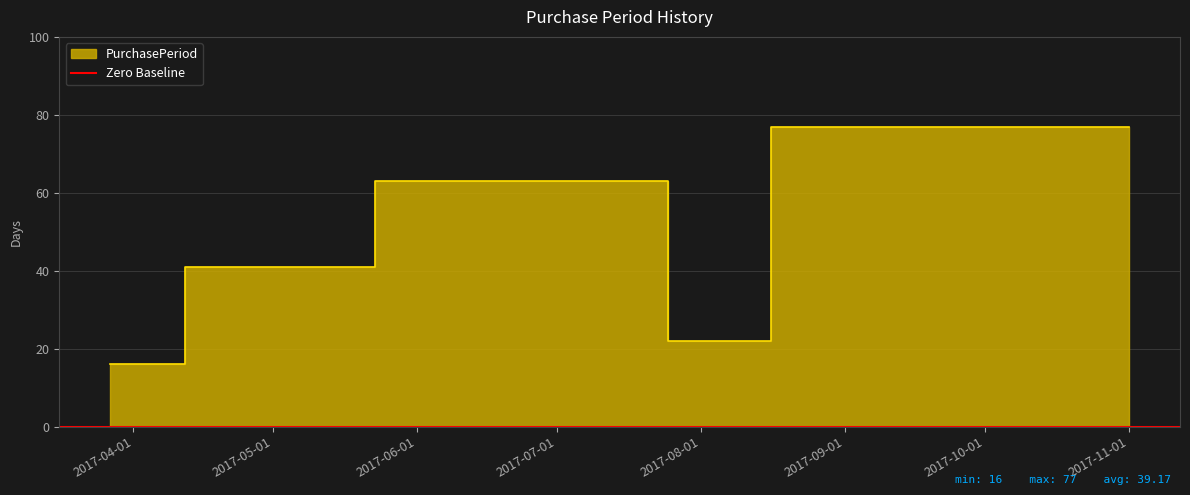

True or false: there are more than 2 points higher than both neighbors.

False